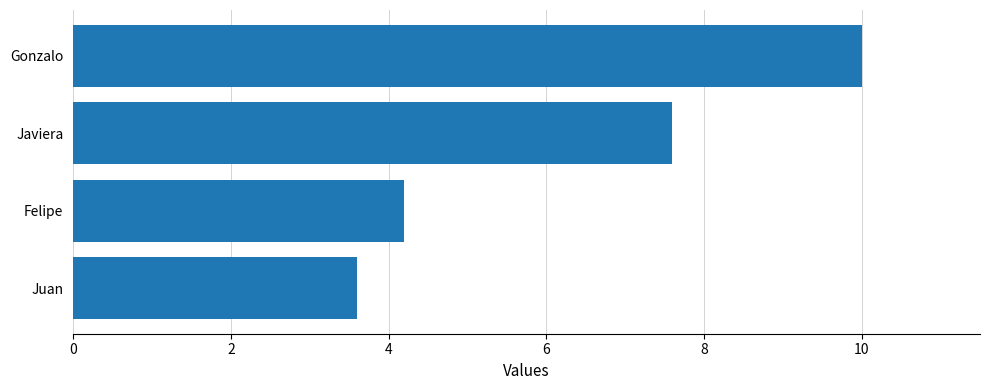

Rank the categories by value from lowest to highest.

Juan, Felipe, Javiera, Gonzalo